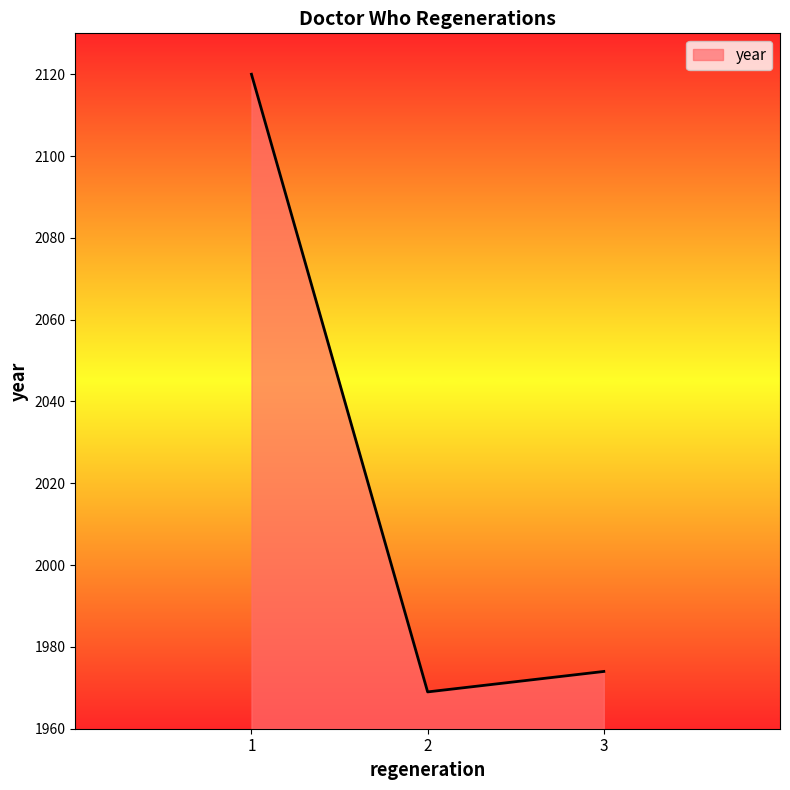

Read the value at 1.

2120